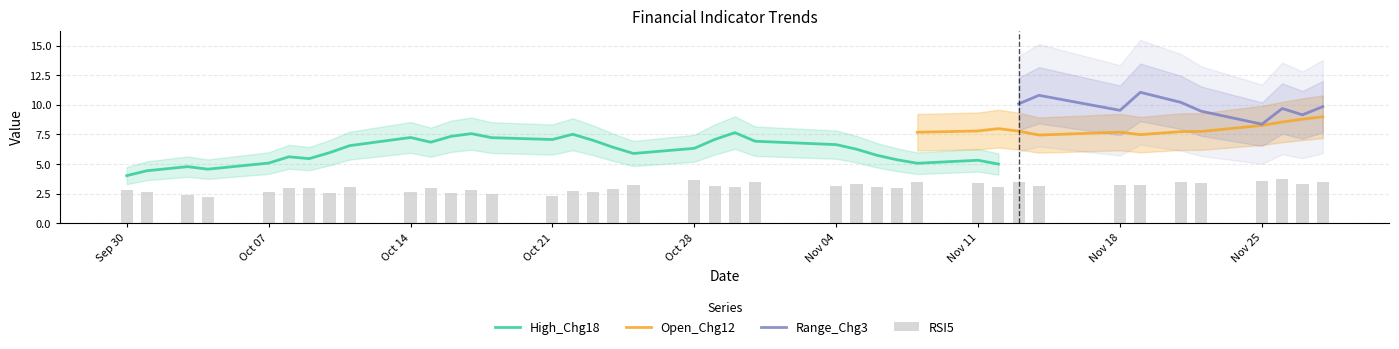

What is the minimum value for High_Chg18?

4.0